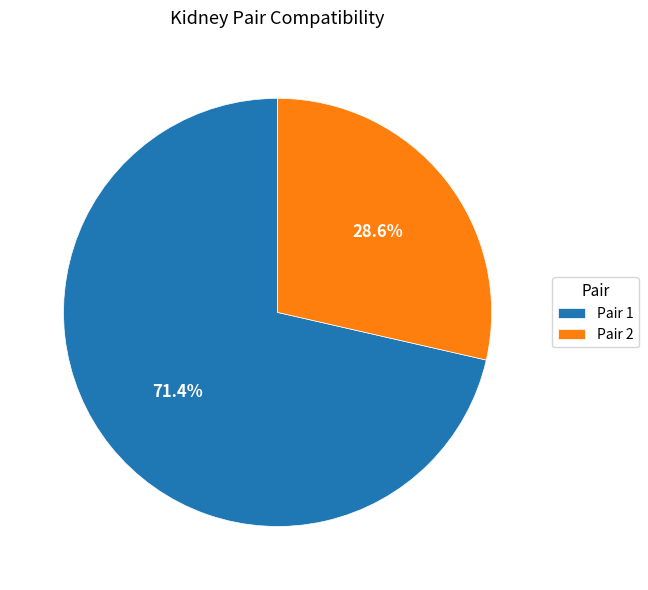

What is the ratio of the value at Pair 2 to the value at Pair 1?

0.4